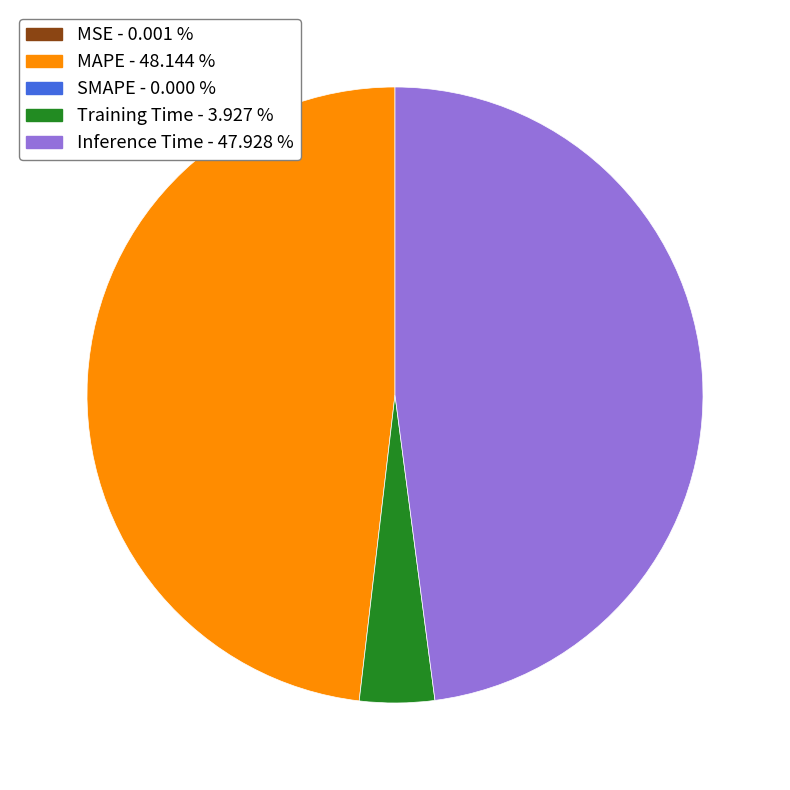

Is there a majority slice in this chart?

No